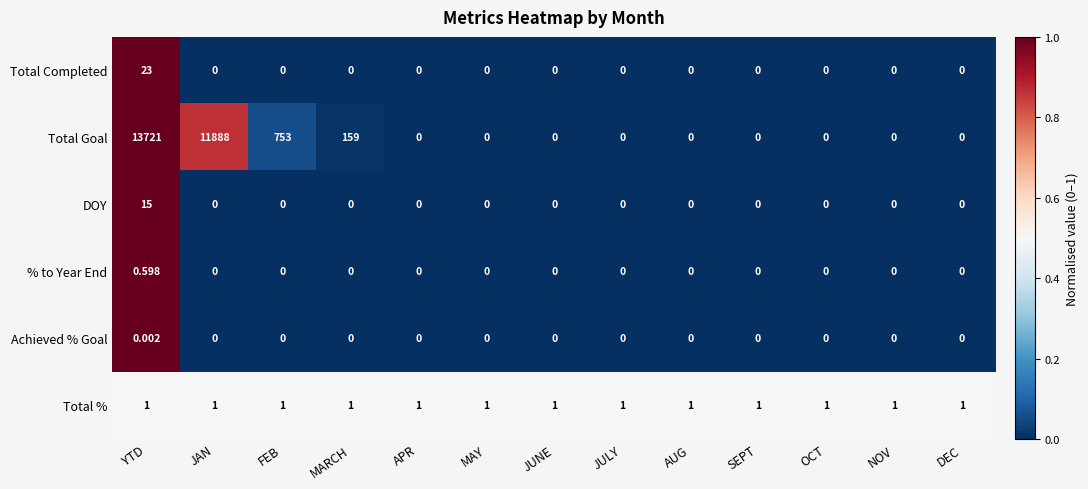

At which label is Total Goal closest to 6860?

JAN